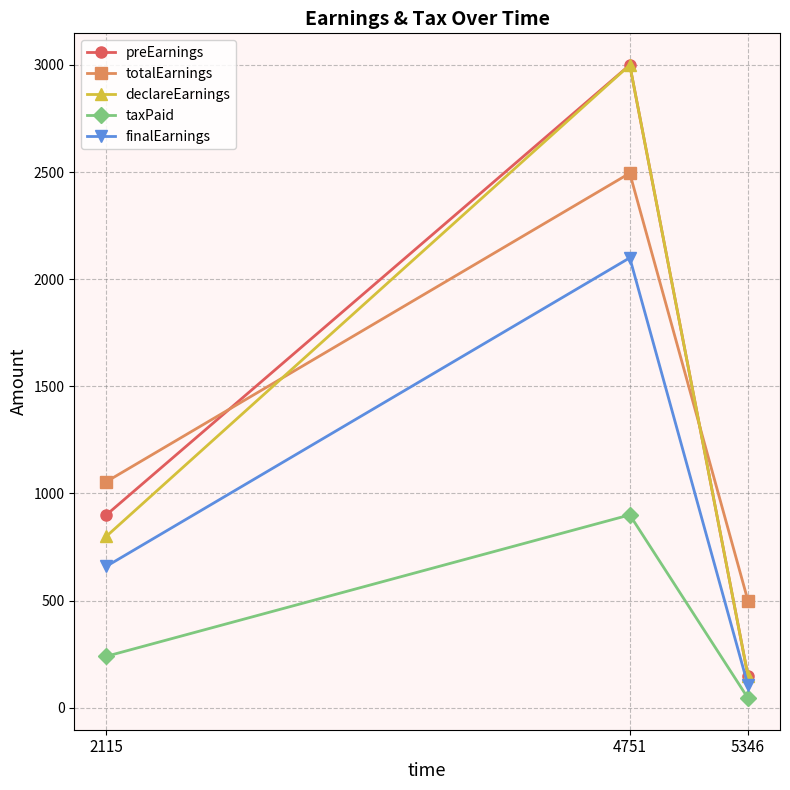

Which series changed the most between 2115 and 4751?

declareEarnings